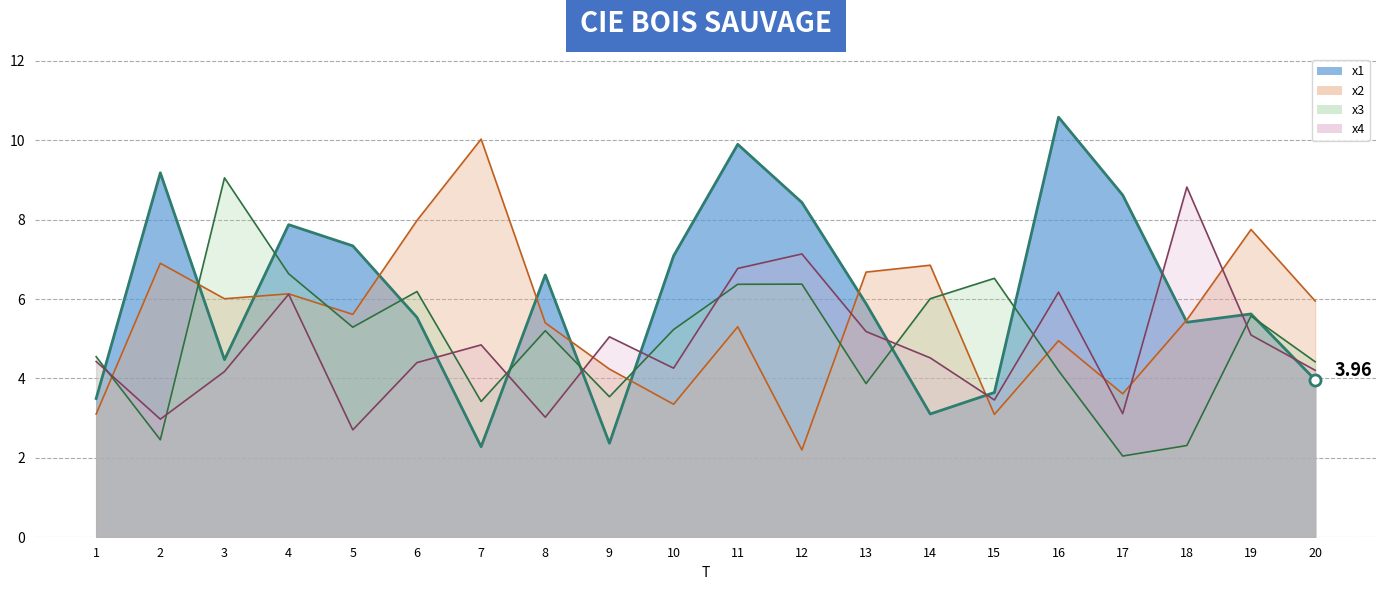

Reading left to right, extract all data points from this chart.

x1_line: 3.5	9.2	4.5	7.9	7.3	5.5	2.3	6.6	2.4	7.1	9.9	8.4	5.9	3.1	3.6	10.6	8.6	5.4	5.6	4.0
x2_line: 3.1	6.9	6.0	6.1	5.6	8.0	10.0	5.4	4.2	3.3	5.3	2.2	6.7	6.9	3.1	4.9	3.6	5.5	7.8	5.9
x3_line: 4.5	2.5	9.1	6.6	5.3	6.2	3.4	5.2	3.5	5.2	6.4	6.4	3.9	6.0	6.5	4.2	2.0	2.3	5.6	4.4
x4_line: 4.4	3.0	4.2	6.1	2.7	4.4	4.8	3.0	5.0	4.3	6.8	7.1	5.2	4.5	3.5	6.2	3.1	8.8	5.1	4.2